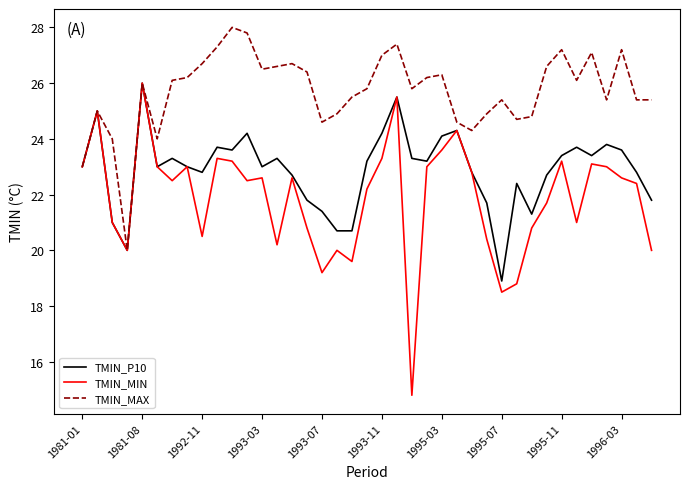

Reading left to right, transcribe all the data shown in this chart.

TMIN_P10: 23.0	25.0	21.0	20.0	26.0	23.0	23.3	23.0	22.8	23.7	23.6	24.2	23.0	23.3	22.7	21.8	21.4	20.7	20.7	23.2	24.2	25.5	23.3	23.2	24.1	24.3	22.8	21.7	18.9	22.4	21.3	22.7	23.4	23.7	23.4	23.8	23.6	22.8	21.8
TMIN_MIN: 23.0	25.0	21.0	20.0	26.0	23.0	22.5	23.0	20.5	23.3	23.2	22.5	22.6	20.2	22.6	20.8	19.2	20.0	19.6	22.2	23.3	25.5	14.8	23.0	23.6	24.3	22.8	20.4	18.5	18.8	20.8	21.7	23.2	21.0	23.1	23.0	22.6	22.4	20.0
TMIN_MAX: 23.0	25.0	24.0	20.0	26.0	24.0	26.1	26.2	26.7	27.3	28.0	27.8	26.5	26.6	26.7	26.4	24.6	24.9	25.5	25.8	27.0	27.4	25.8	26.2	26.3	24.6	24.3	24.9	25.4	24.7	24.8	26.6	27.2	26.1	27.1	25.4	27.2	25.4	25.4